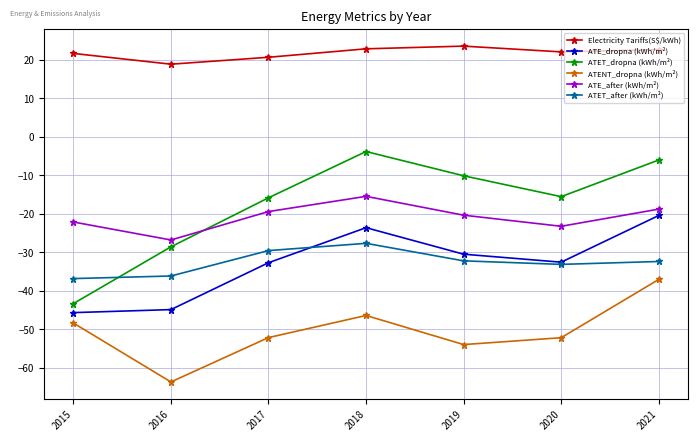

True or false: ATE_after (kWh/m²) and Electricity Tariffs(S$/kWh) intersect in this chart.

False